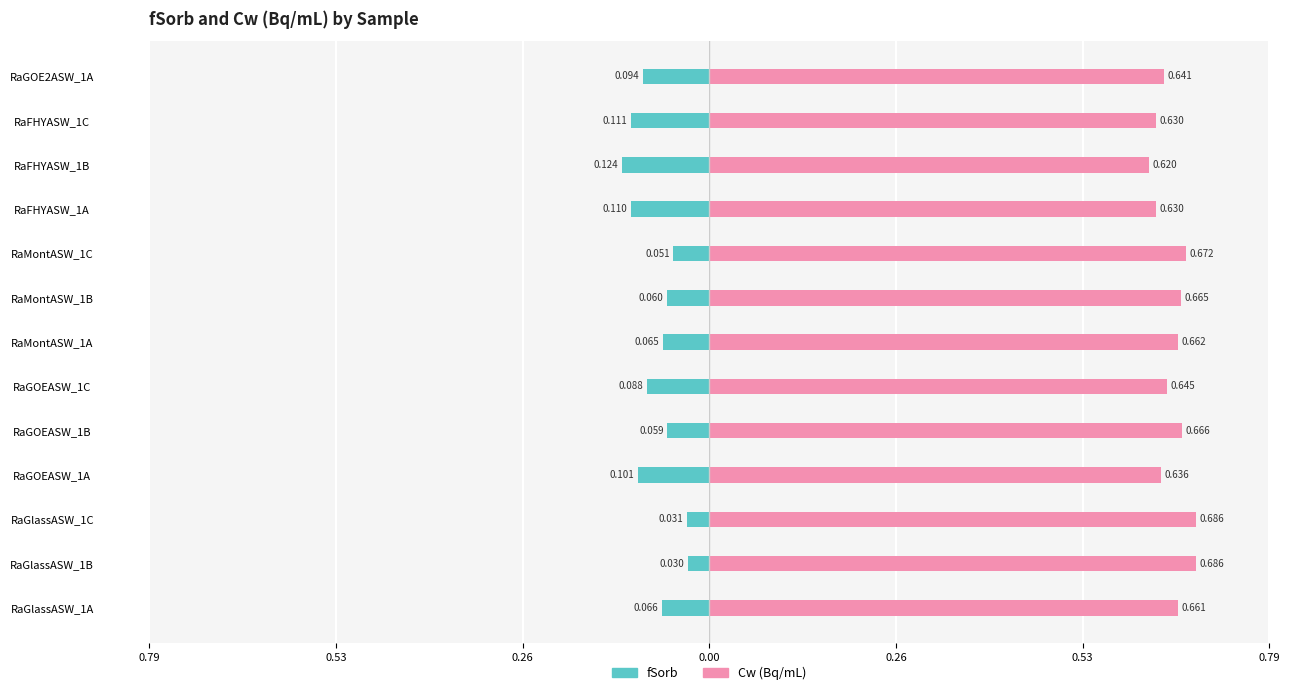

True or false: Cw (Bq/mL) has a value of 0.9 at RaFHYASW_1C.

False